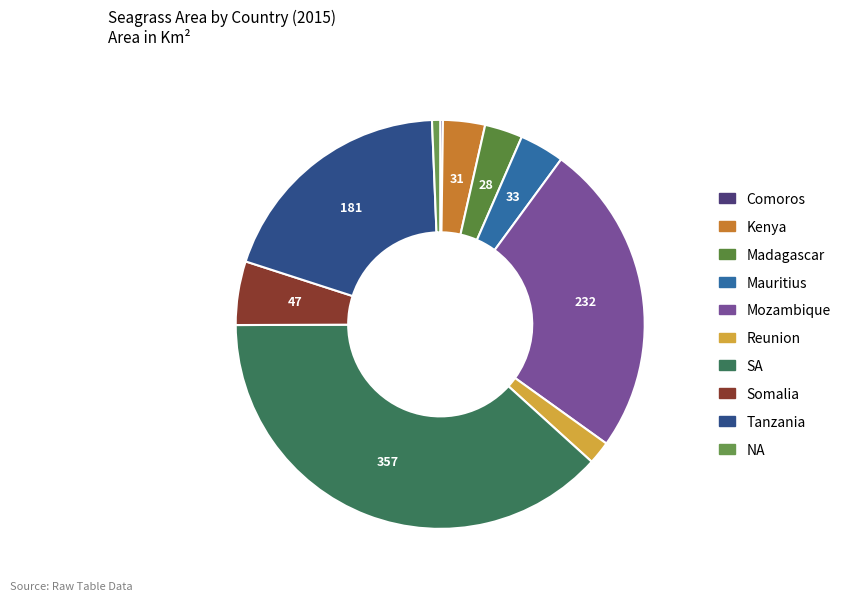

What is the change in value from Kenya to Madagascar?

-3